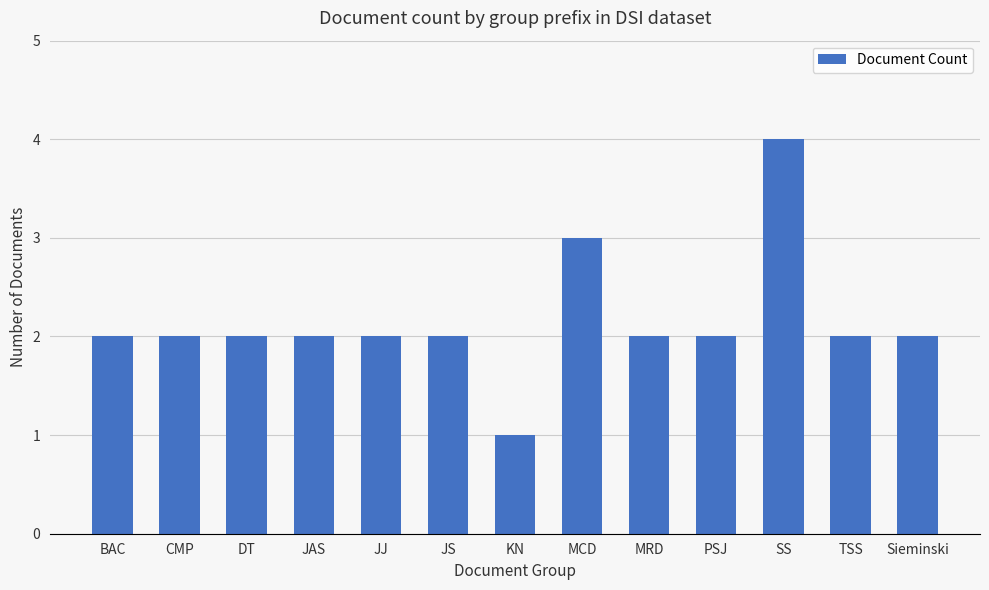

What is the ratio of the value at JS to the value at PSJ?

1.0